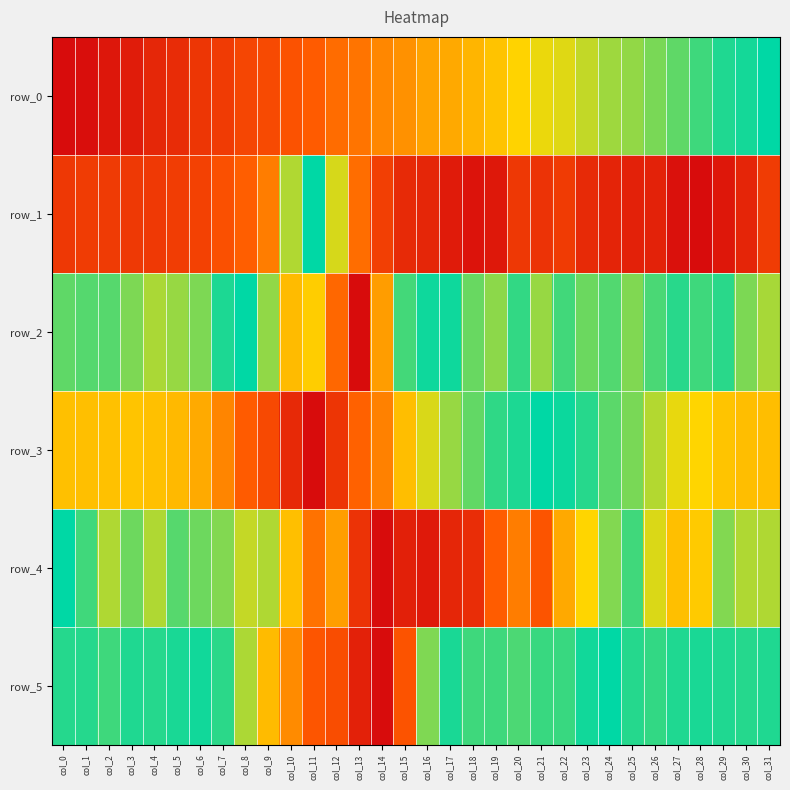

Reading left to right, list all the values displayed in this chart.

row_0: col_0=0.0	col_1=0.0	col_2=0.0	col_3=0.1	col_4=0.1	col_5=0.1	col_6=0.2	col_7=0.2	col_8=0.3	col_9=0.3	col_10=0.3	col_11=0.3	col_12=0.4	col_13=0.4	col_14=0.5	col_15=0.5	col_16=0.5	col_17=0.5	col_18=0.6	col_19=0.6	col_20=0.7	col_21=0.7	col_22=0.7	col_23=0.7	col_24=0.8	col_25=0.8	col_26=0.8	col_27=0.9	col_28=0.9	col_29=1.0	col_30=1.0	col_31=1.0
row_1: col_0=0.2	col_1=0.2	col_2=0.2	col_3=0.2	col_4=0.2	col_5=0.2	col_6=0.2	col_7=0.3	col_8=0.3	col_9=0.4	col_10=0.8	col_11=1.0	col_12=0.7	col_13=0.4	col_14=0.2	col_15=0.1	col_16=0.1	col_17=0.1	col_18=0.0	col_19=0.1	col_20=0.2	col_21=0.2	col_22=0.2	col_23=0.1	col_24=0.1	col_25=0.1	col_26=0.1	col_27=0.0	col_28=0.0	col_29=0.1	col_30=0.1	col_31=0.2
row_2: col_0=0.9	col_1=0.9	col_2=0.9	col_3=0.8	col_4=0.8	col_5=0.8	col_6=0.8	col_7=1.0	col_8=1.0	col_9=0.8	col_10=0.6	col_11=0.6	col_12=0.4	col_13=0.0	col_14=0.5	col_15=0.9	col_16=1.0	col_17=1.0	col_18=0.9	col_19=0.8	col_20=0.9	col_21=0.8	col_22=0.9	col_23=0.9	col_24=0.9	col_25=0.8	col_26=0.9	col_27=0.9	col_28=0.9	col_29=0.9	col_30=0.8	col_31=0.8
row_3: col_0=0.6	col_1=0.6	col_2=0.6	col_3=0.6	col_4=0.6	col_5=0.6	col_6=0.5	col_7=0.4	col_8=0.3	col_9=0.3	col_10=0.1	col_11=0.0	col_12=0.2	col_13=0.4	col_14=0.4	col_15=0.6	col_16=0.7	col_17=0.8	col_18=0.9	col_19=0.9	col_20=1.0	col_21=1.0	col_22=1.0	col_23=0.9	col_24=0.9	col_25=0.8	col_26=0.8	col_27=0.7	col_28=0.7	col_29=0.6	col_30=0.6	col_31=0.6
row_4: col_0=1.0	col_1=0.9	col_2=0.8	col_3=0.9	col_4=0.8	col_5=0.9	col_6=0.9	col_7=0.8	col_8=0.7	col_9=0.8	col_10=0.6	col_11=0.4	col_12=0.5	col_13=0.2	col_14=0.0	col_15=0.1	col_16=0.1	col_17=0.1	col_18=0.1	col_19=0.3	col_20=0.4	col_21=0.3	col_22=0.5	col_23=0.7	col_24=0.8	col_25=0.9	col_26=0.7	col_27=0.6	col_28=0.6	col_29=0.8	col_30=0.8	col_31=0.8
row_5: col_0=0.9	col_1=0.9	col_2=0.9	col_3=1.0	col_4=0.9	col_5=1.0	col_6=1.0	col_7=0.9	col_8=0.8	col_9=0.6	col_10=0.5	col_11=0.3	col_12=0.3	col_13=0.1	col_14=0.0	col_15=0.3	col_16=0.8	col_17=1.0	col_18=0.9	col_19=0.9	col_20=0.9	col_21=0.9	col_22=0.9	col_23=1.0	col_24=1.0	col_25=0.9	col_26=0.9	col_27=1.0	col_28=1.0	col_29=1.0	col_30=0.9	col_31=1.0